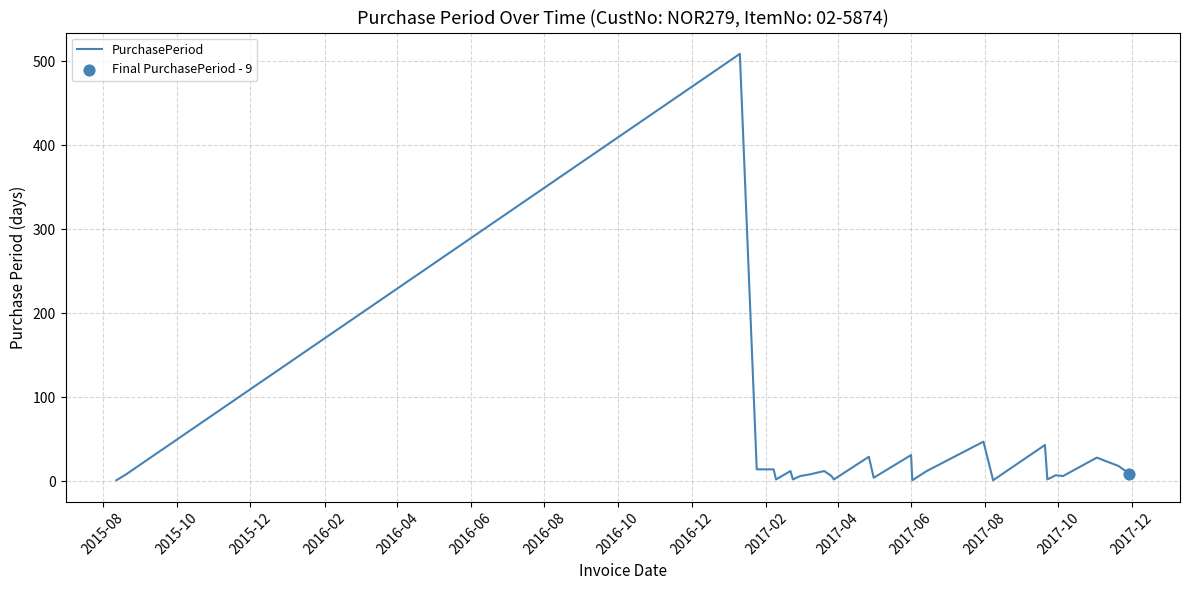

What is the difference between the maximum and minimum values?

508